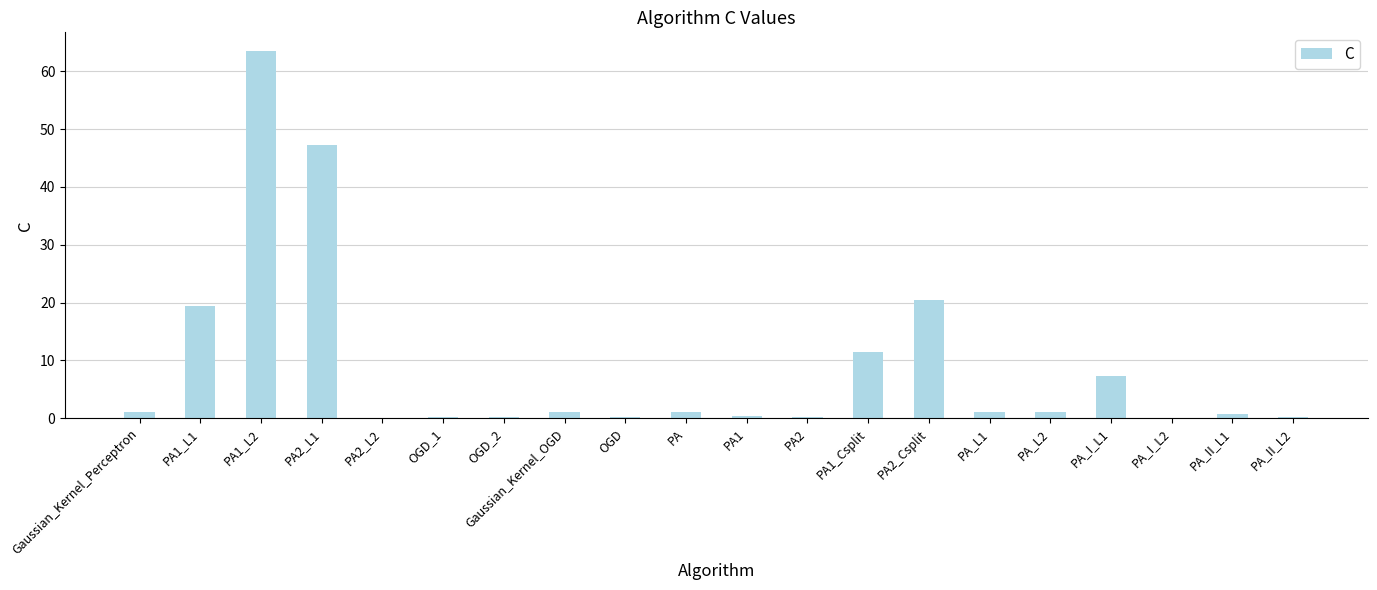

What is the change in value from PA1_L1 to OGD_1?

-19.2